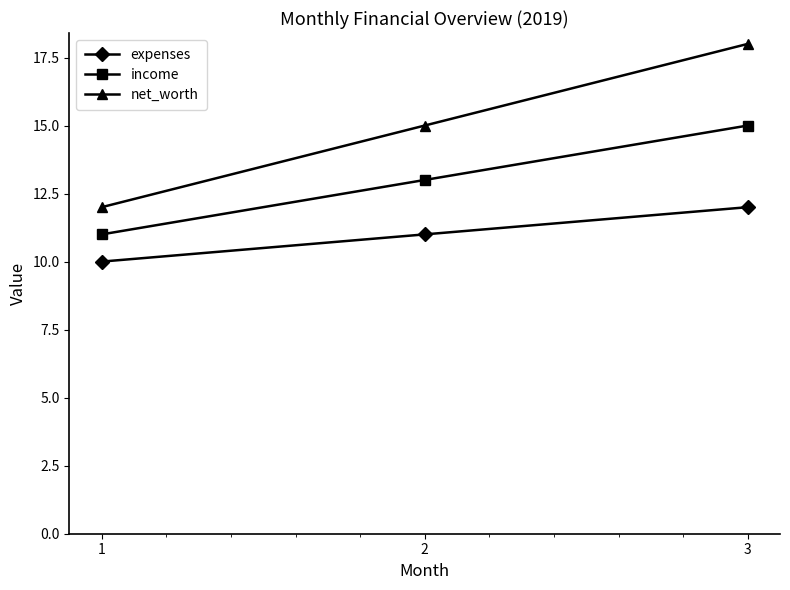

Rank the series at 2 from highest to lowest value.

net_worth, income, expenses